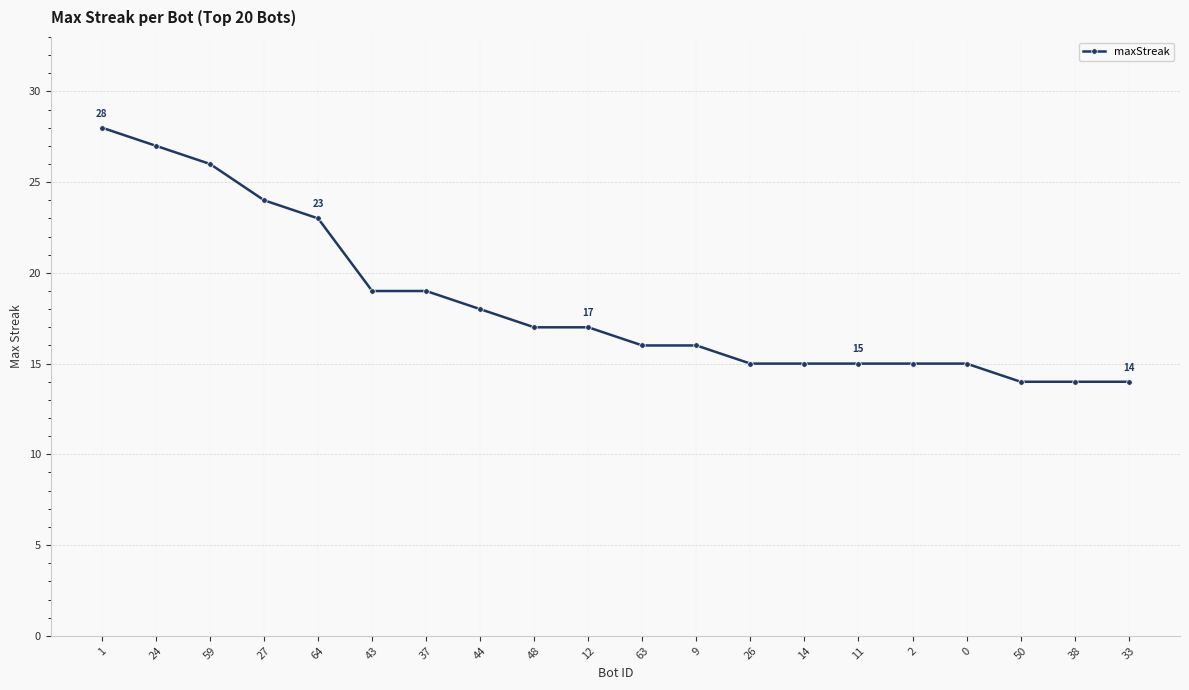

What is the sum of all values?

367